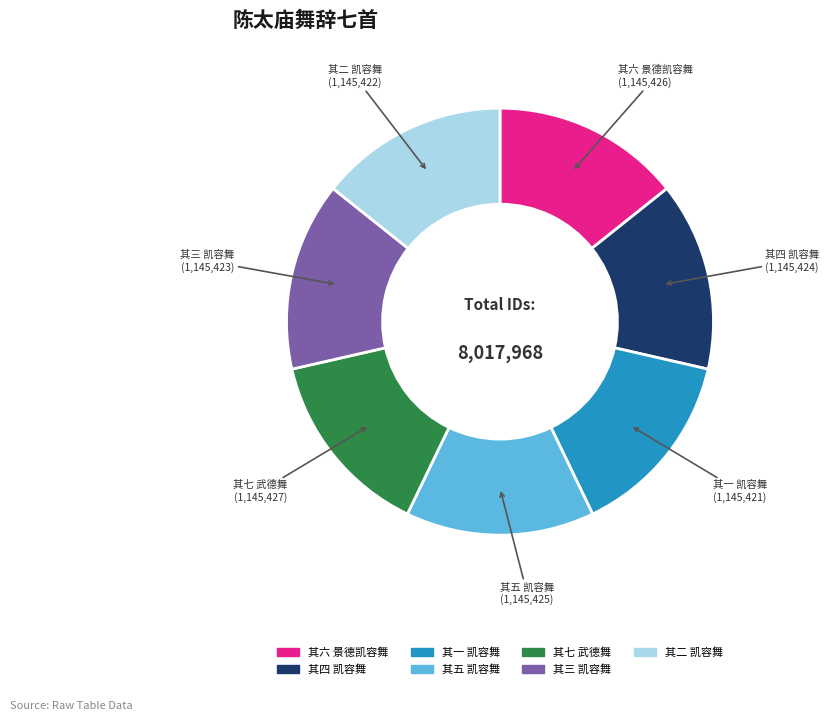

Count the number of slices in the pie.

7